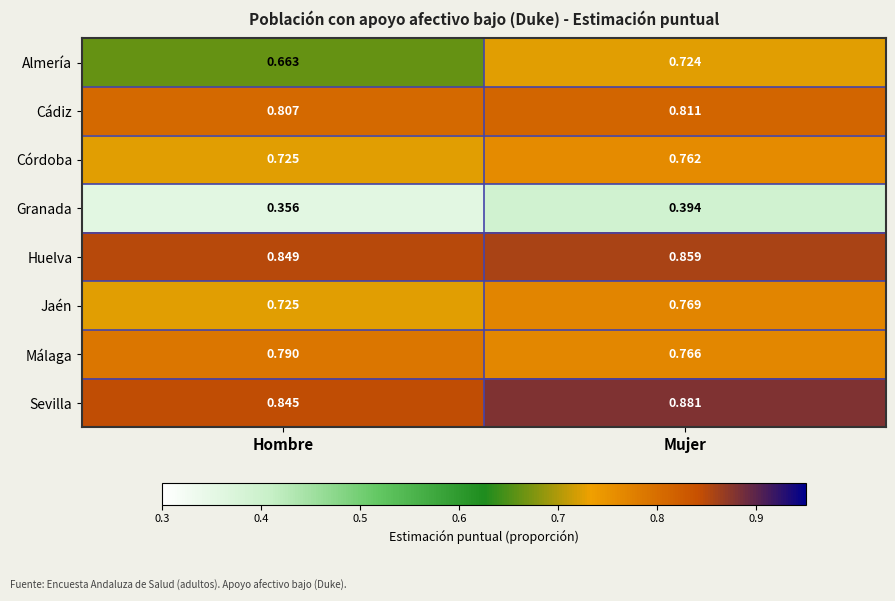

At which category does the chart reach its minimum across all series?

Hombre